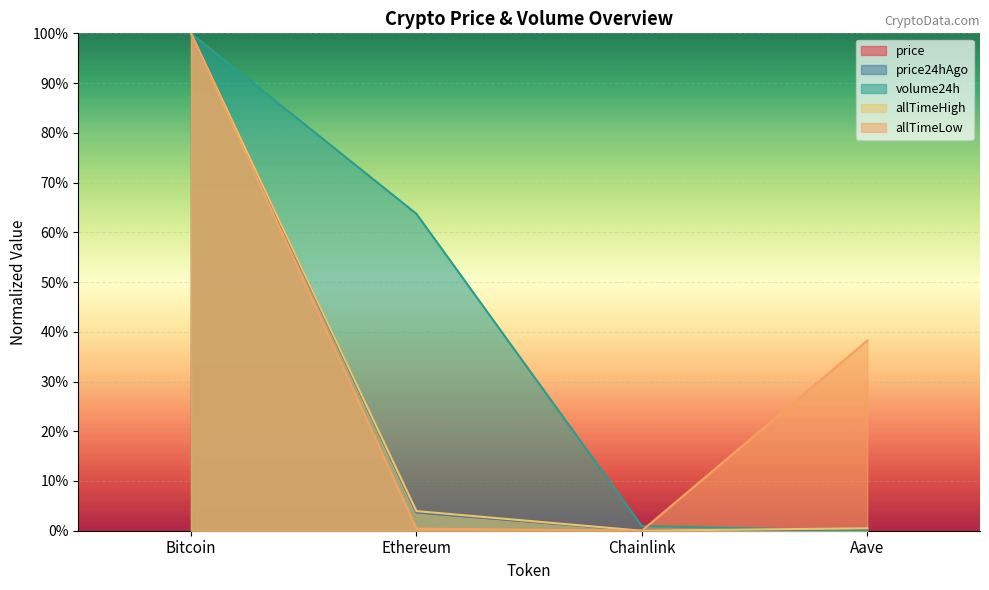

Between Ethereum and Aave, which series saw the biggest shift?

volume24h